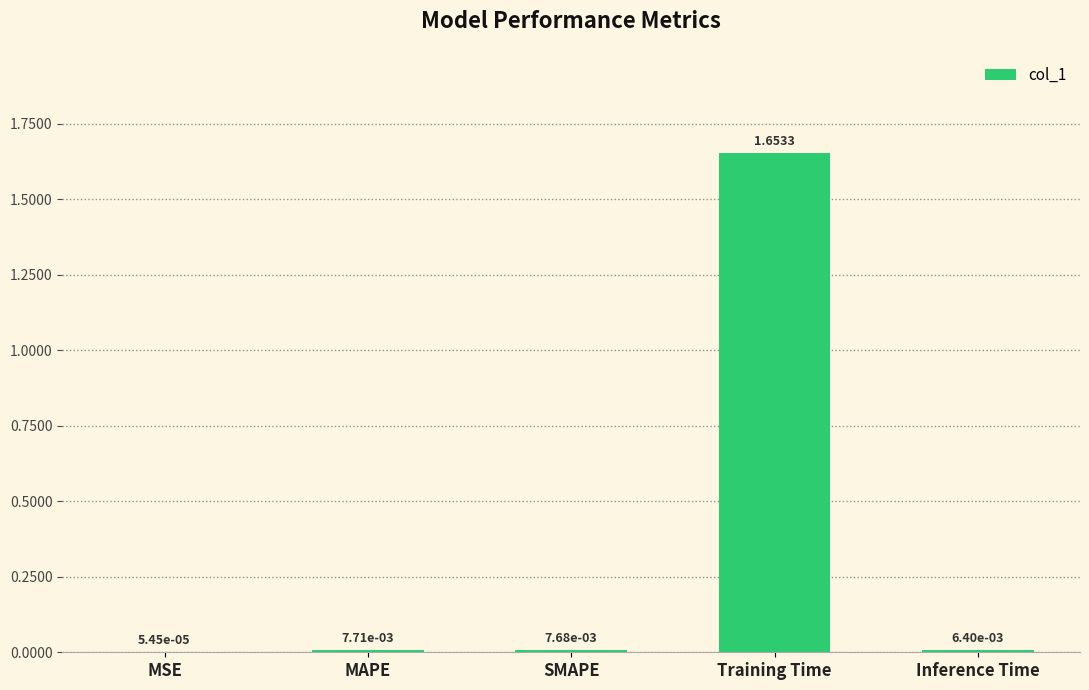

What is the change in value from MSE to Training Time?

+1.7